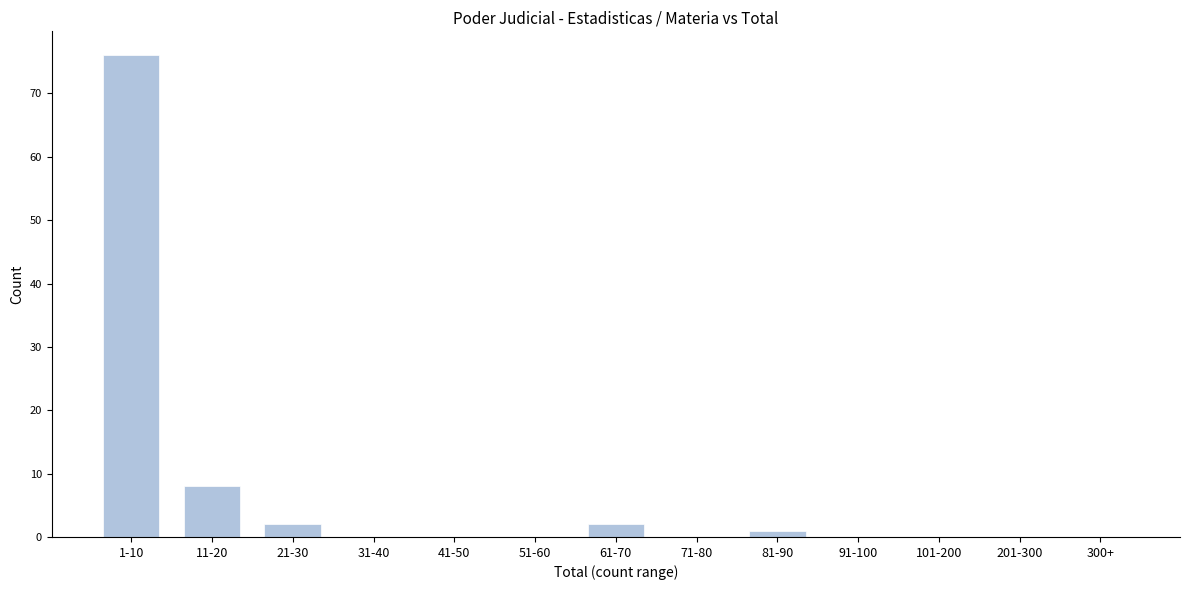

Reading left to right, list all the values displayed in this chart.

1-10=76	11-20=8	21-30=2	31-40=0	41-50=0	51-60=0	61-70=2	71-80=0	81-90=1	91-100=0	101-200=0	201-300=0	300+=0